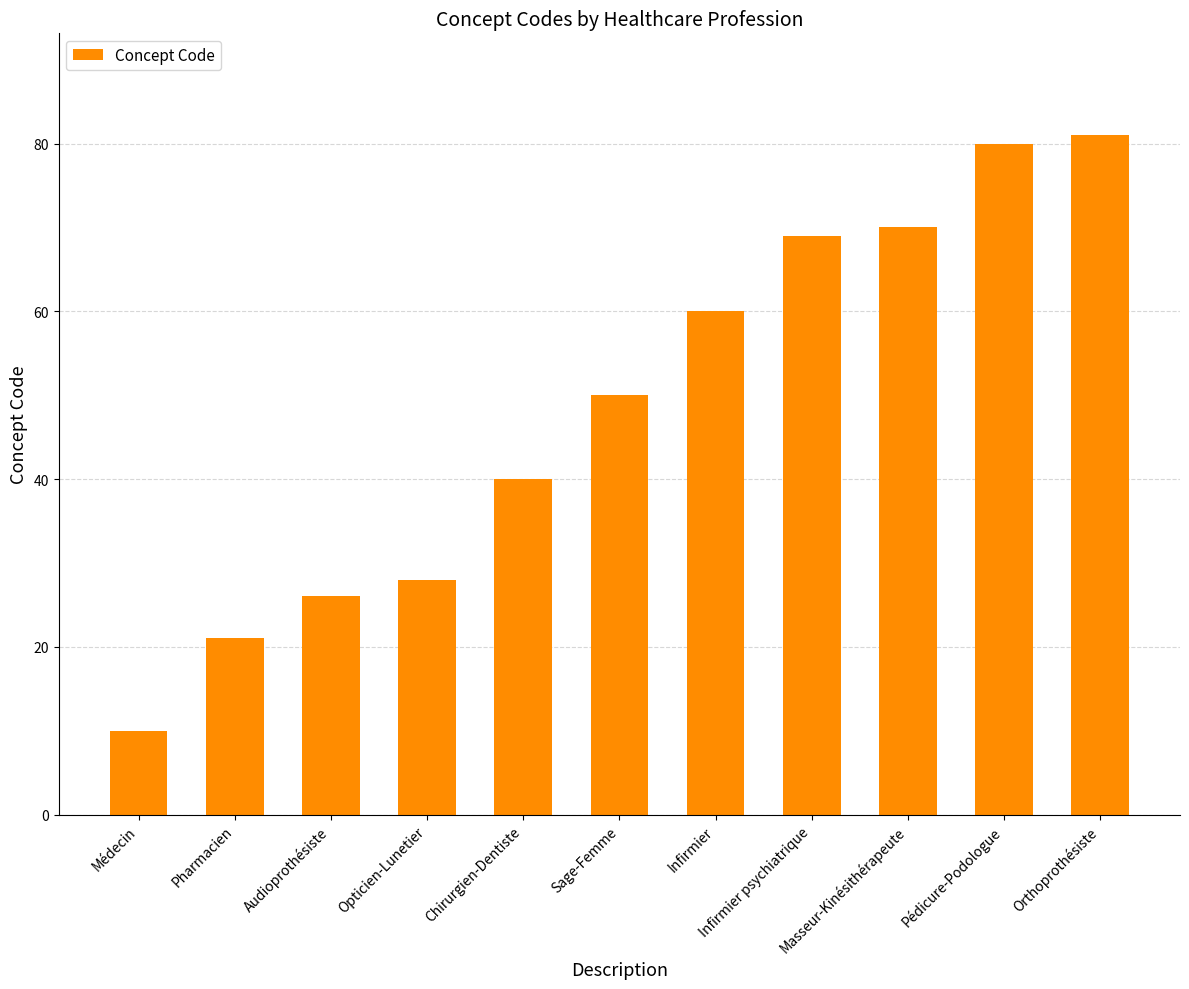

How many data points does each series have?

11